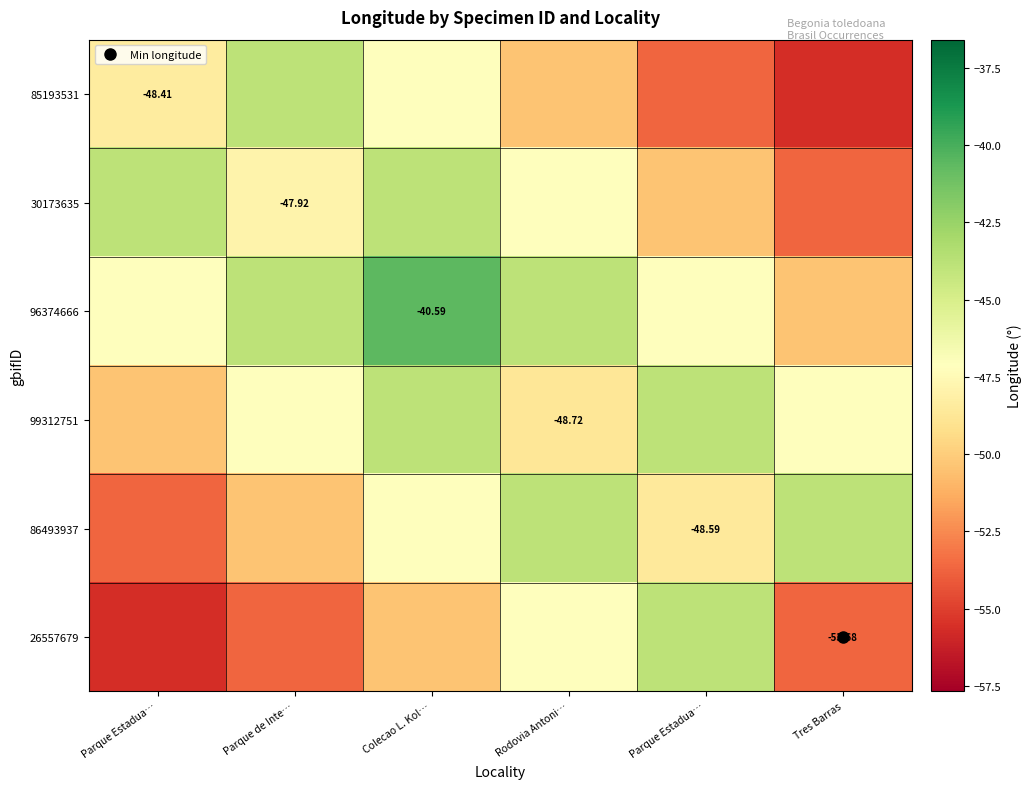

Count the number of categories in the chart.

6